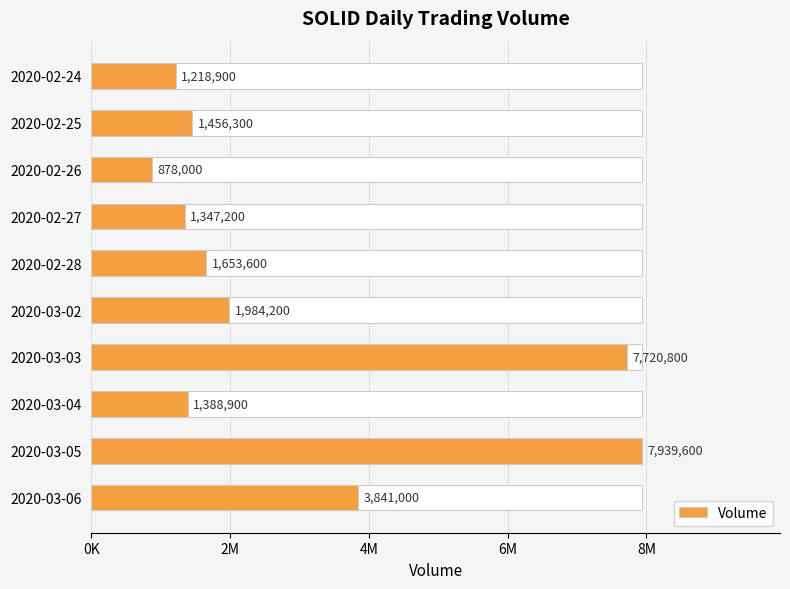

Is it true that the value at 2020-03-03 is 2036949?

False